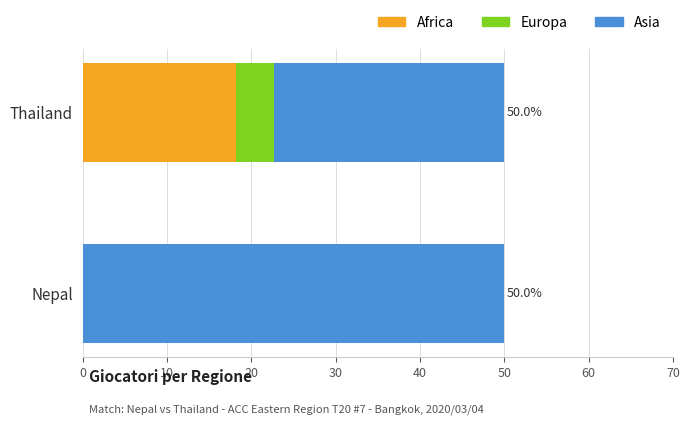

What is the total value across all series at Nepal?

50.0